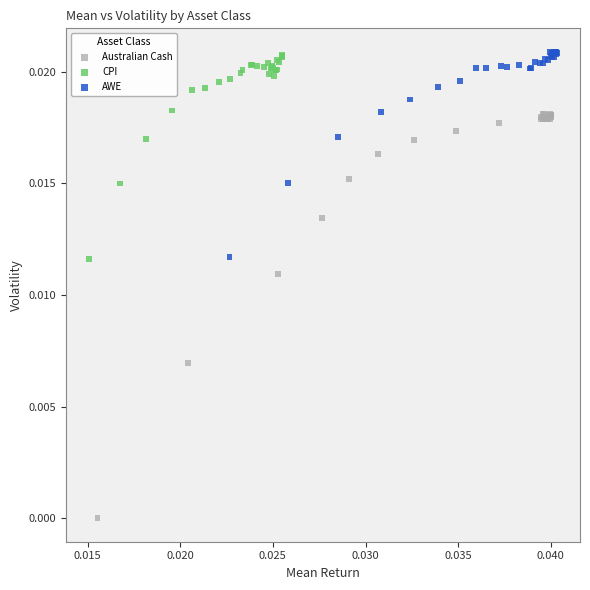

Which series contains the lowest Y value?

Australian Cash